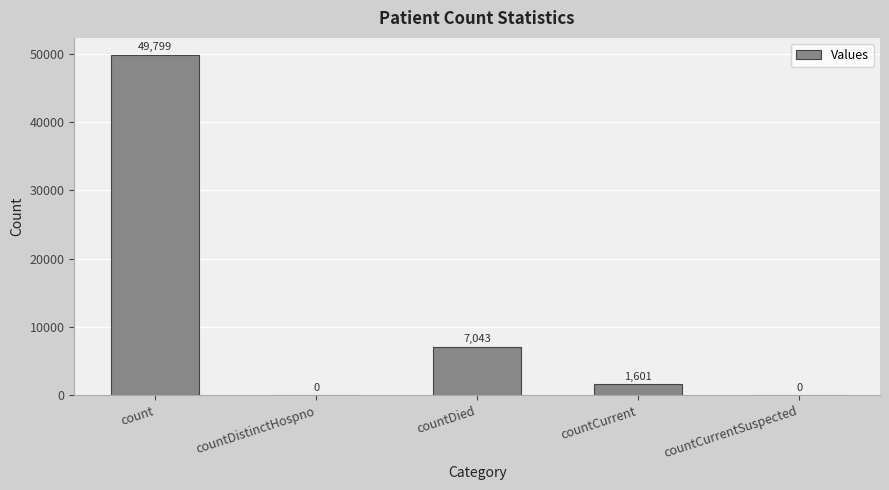

Are the bars grouped side by side (vs. stacked)?

No